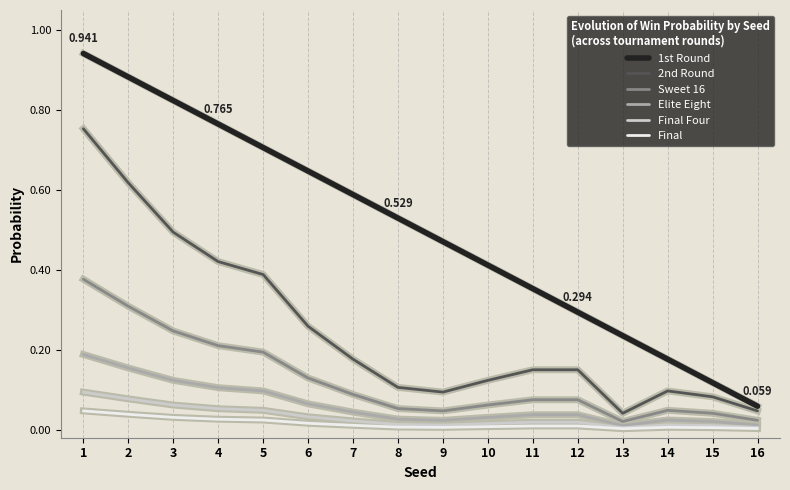

True or false: Final Four and 2nd Round cross at least once.

False